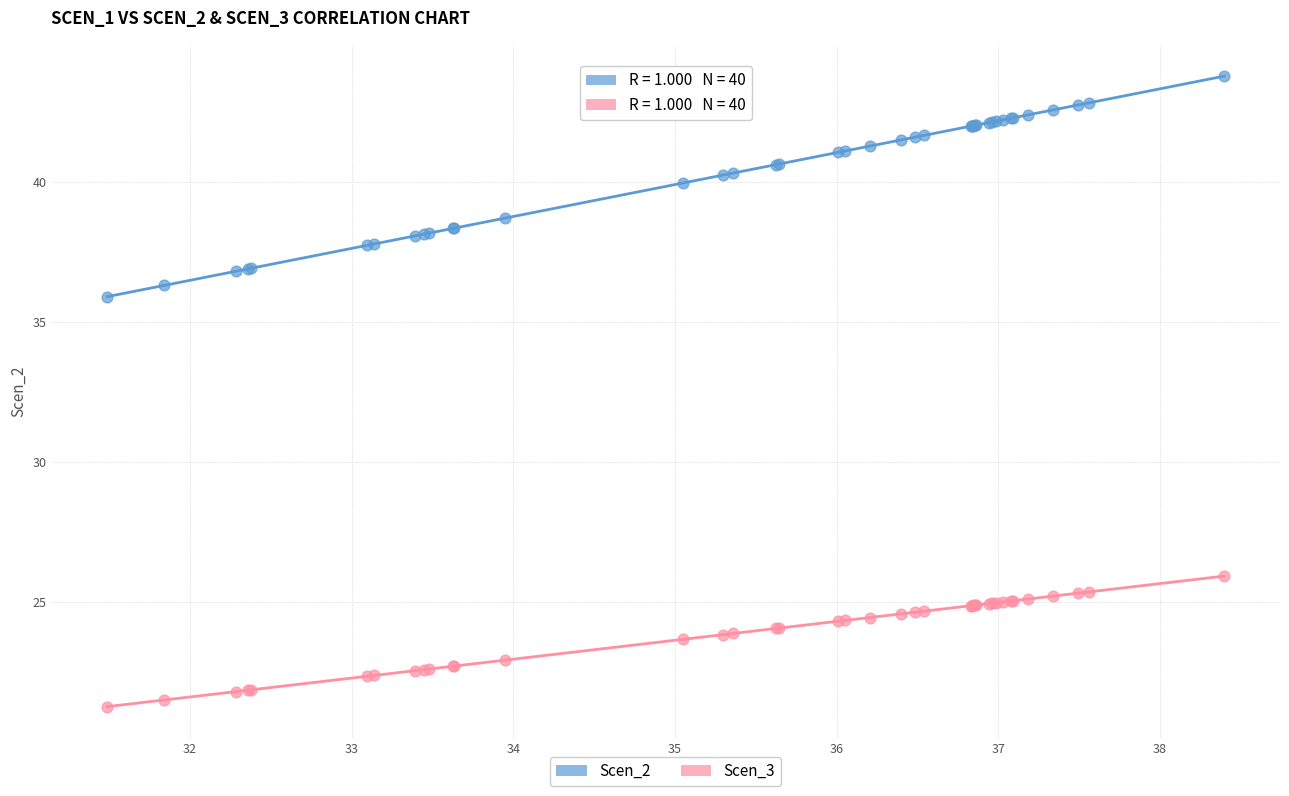

Which series has the widest spread of Y values?

Scen_2